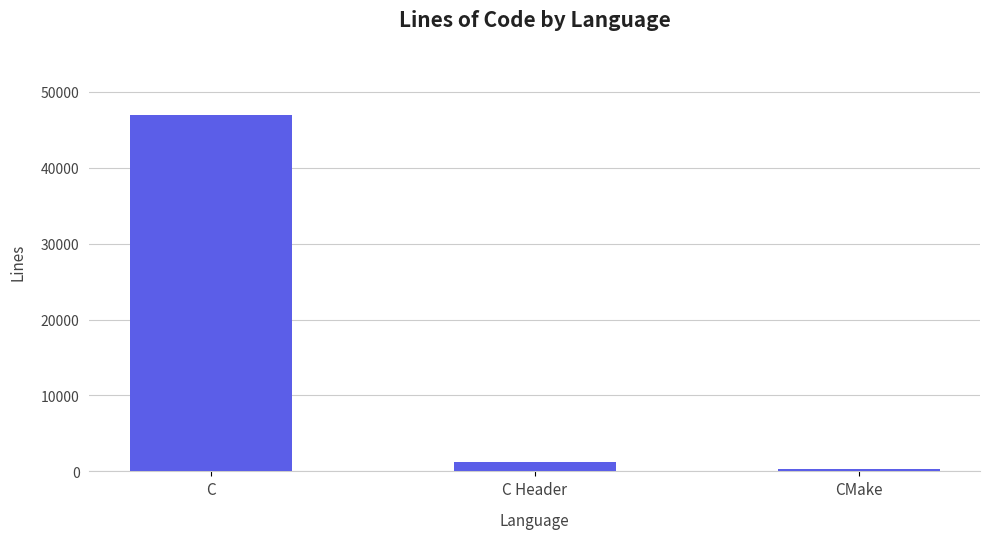

How many values are below 1214?

1